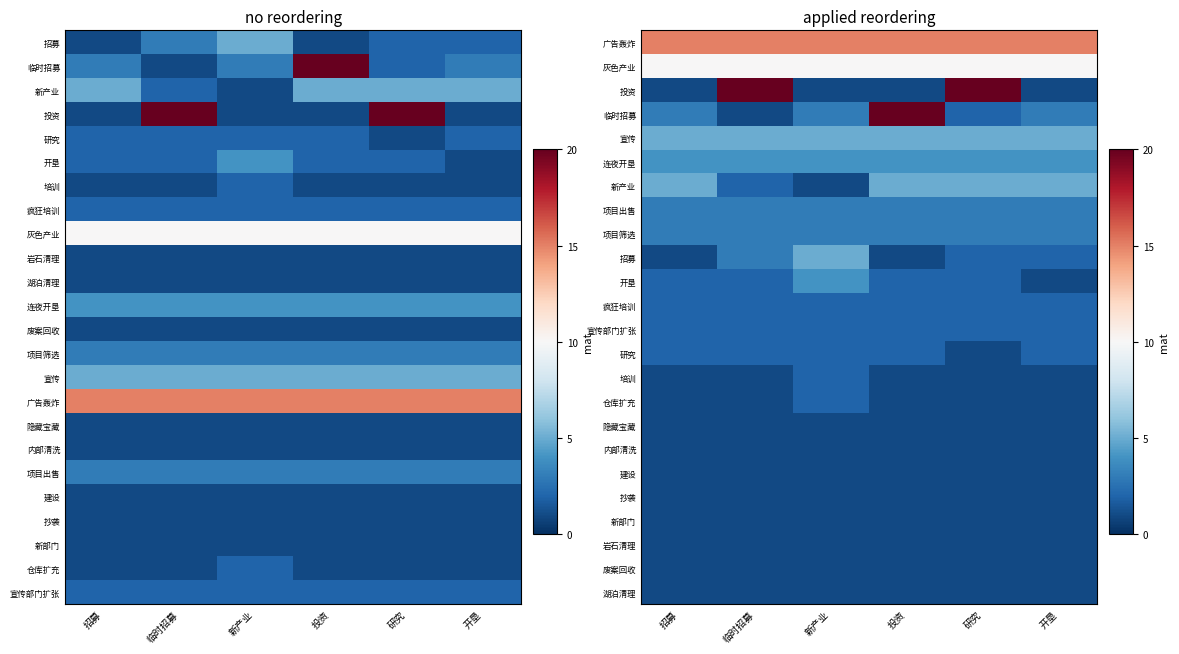

True or false: 岩石清理 has a value of 1 at 投资.

True